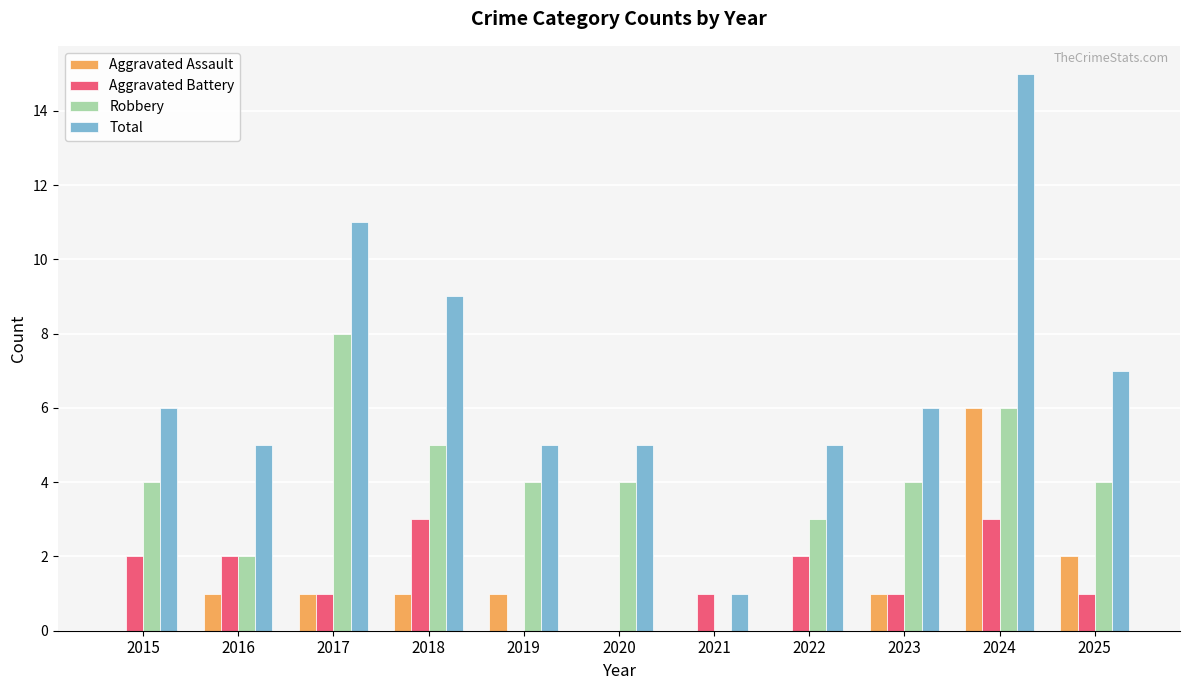

Which category has the highest value in the Total series?

2024